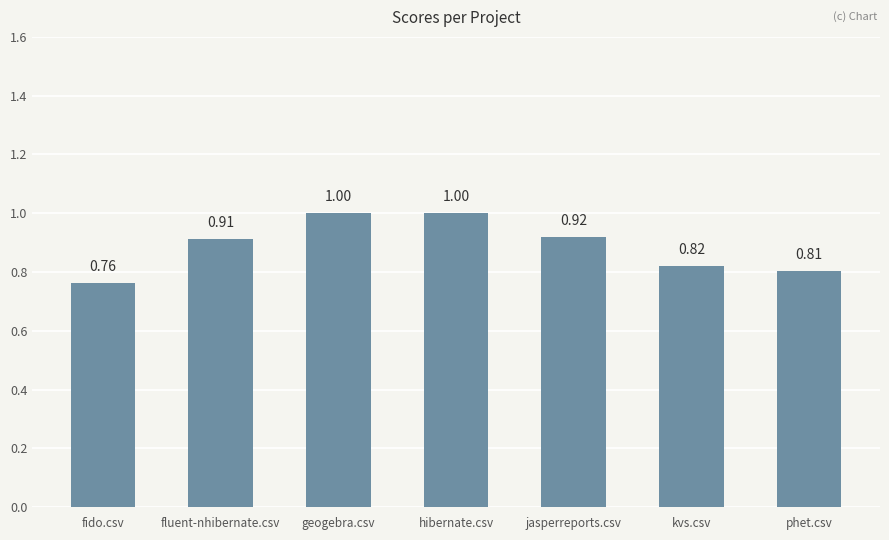

Between jasperreports.csv and phet.csv, which is larger?

jasperreports.csv